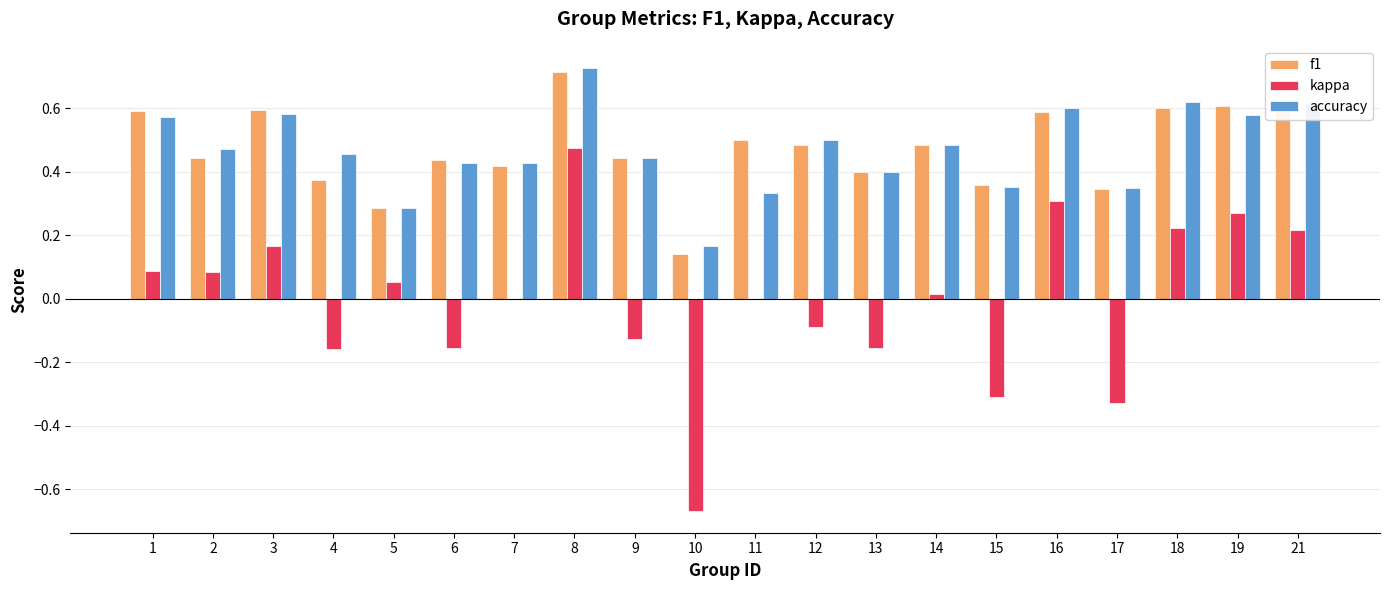

How many groups of bars are there?

20